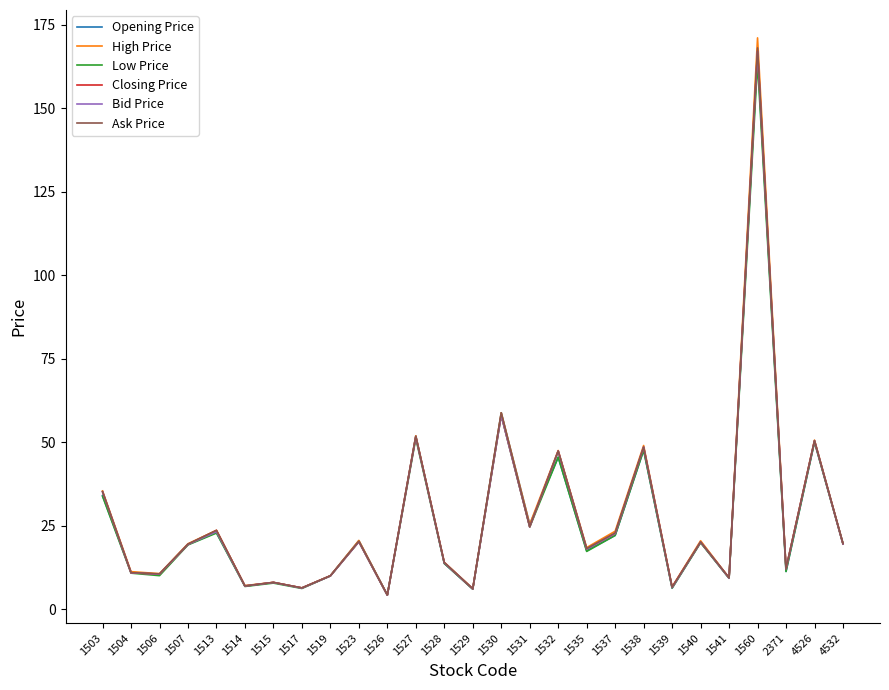

The value of High Price at 1513 is 13.1. True or false?

False